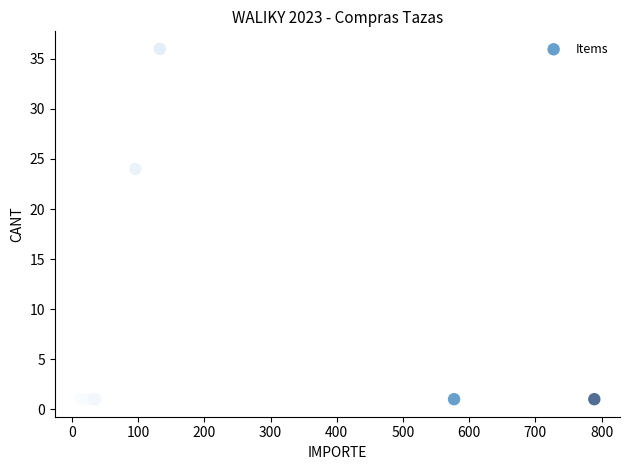

What Y value in the scatter plot is closest to 18?

24